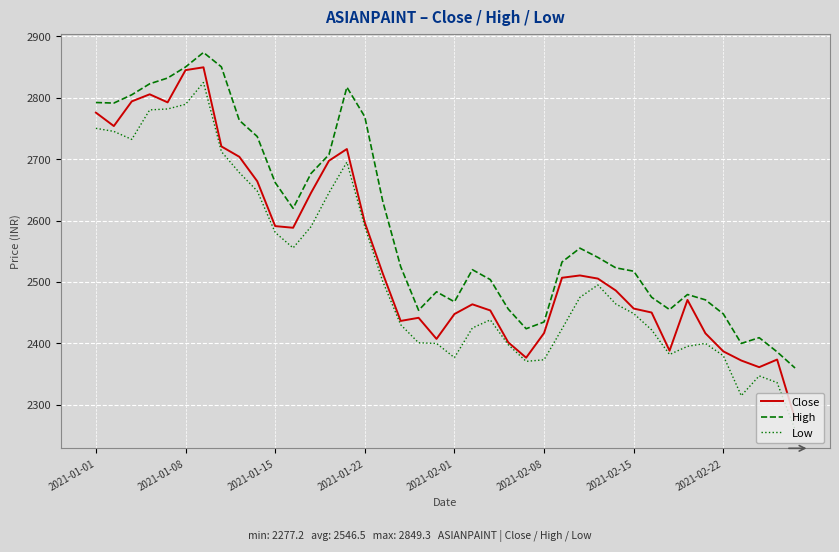

Which series has the largest total across all categories?

High